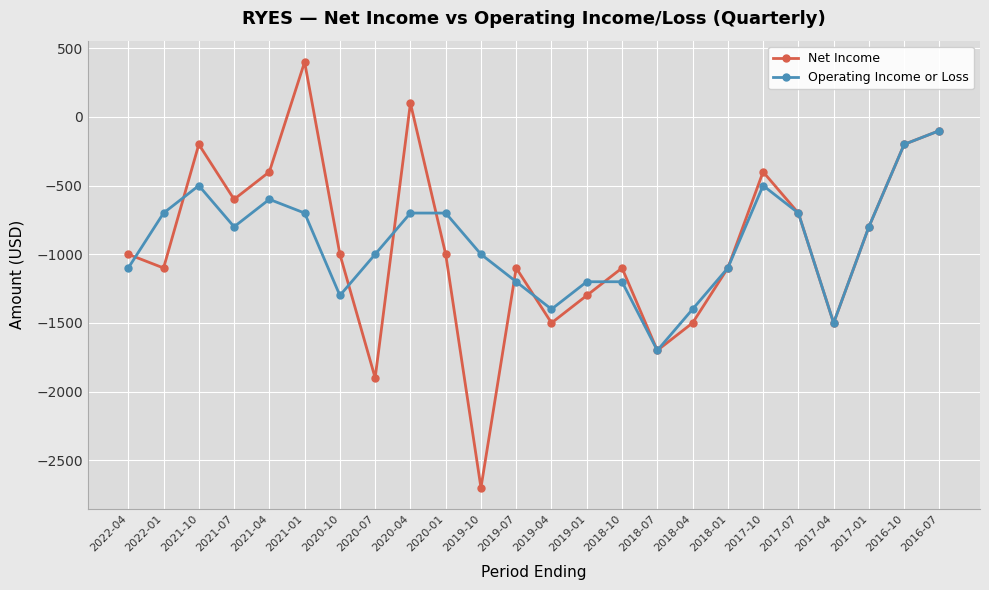

True or false: Net Income has more than 1 points higher than both neighbors.

True